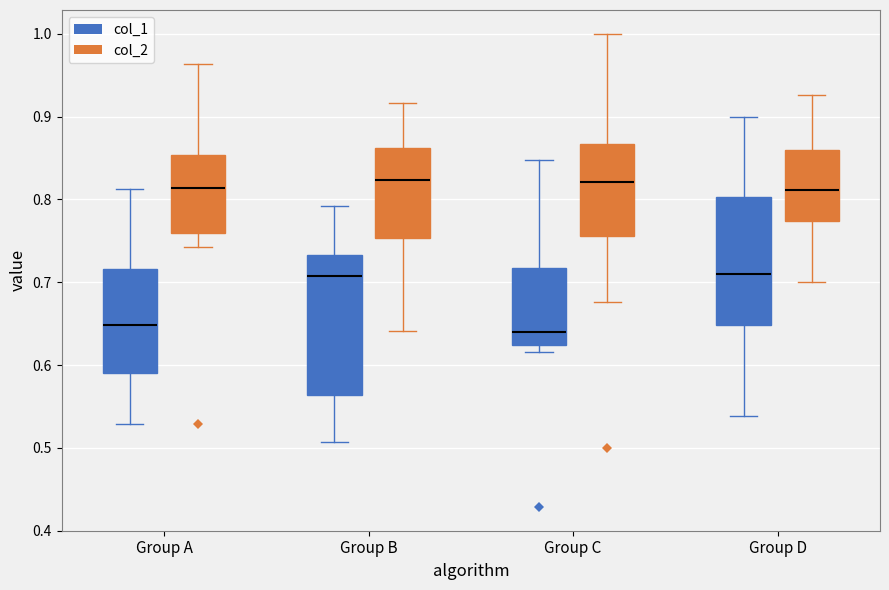

Where does the upper whisker of the box for Group A (col_2) end on the y-axis? The values are not printed on the chart, so give them approximately, as read against the axis.

0.96